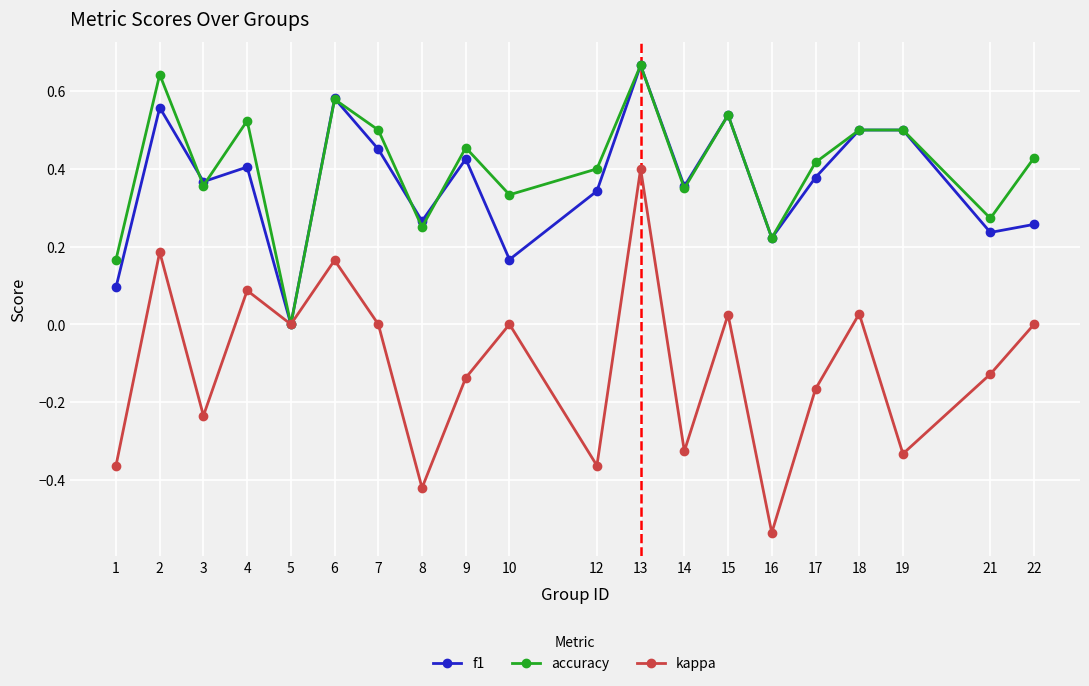

True or false: f1 has more than 2 points higher than both neighbors.

True